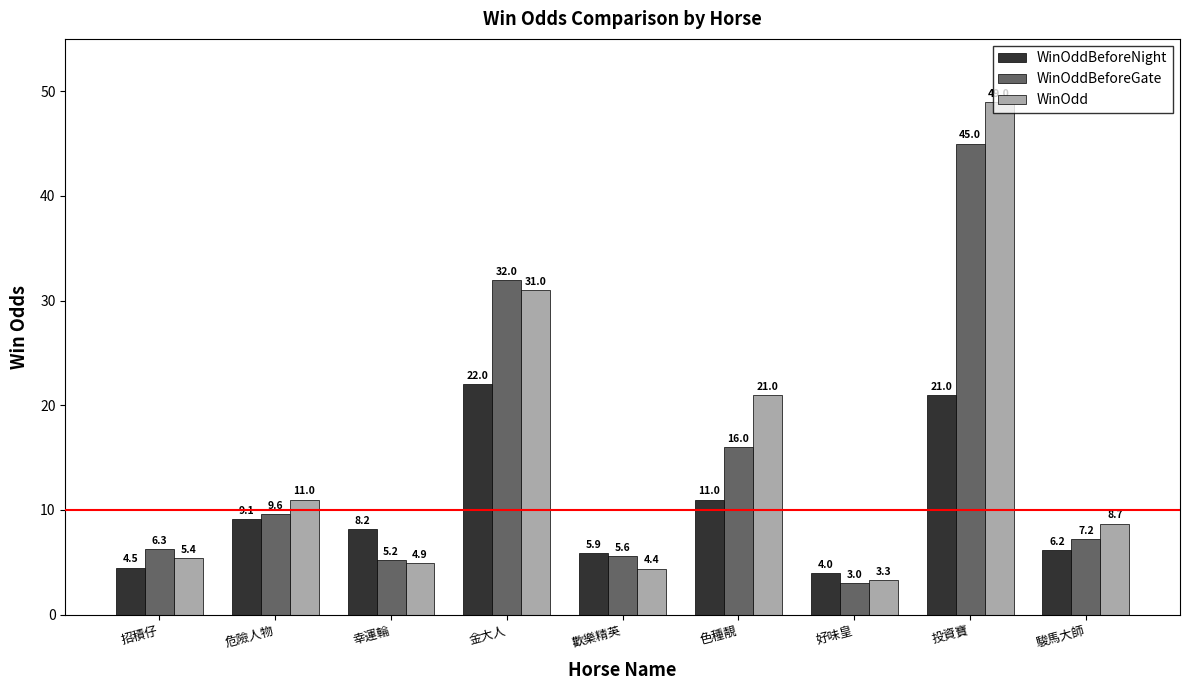

Is the value of WinOddBeforeNight at 駿馬大師 greater than the value of WinOddBeforeGate at 金大人?

No